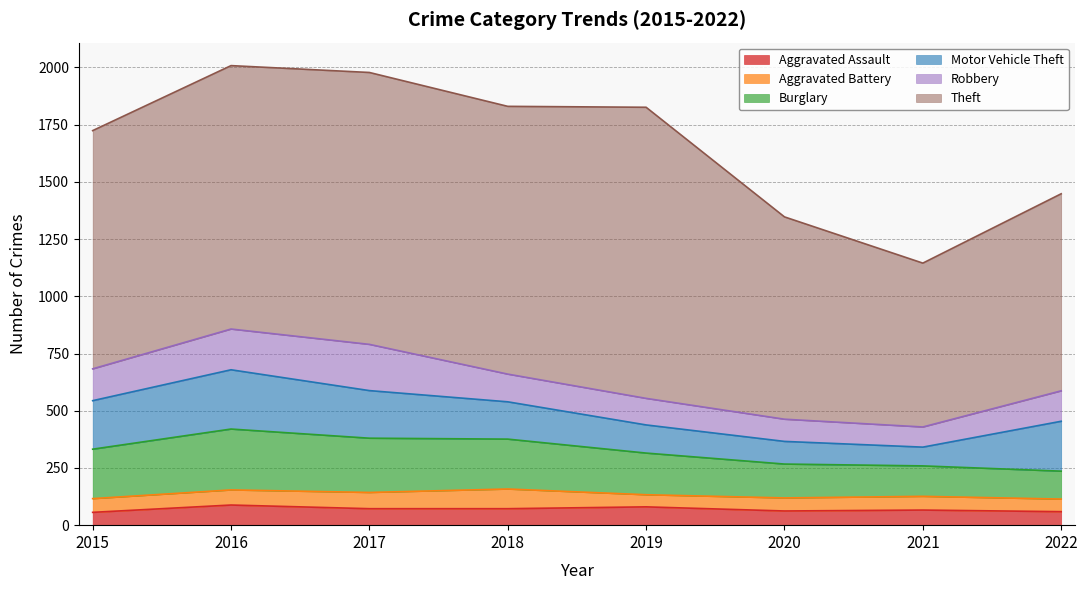

Rank the series at 2021 from highest to lowest value.

Theft, Burglary, Robbery, Motor Vehicle Theft, Aggravated Assault, Aggravated Battery